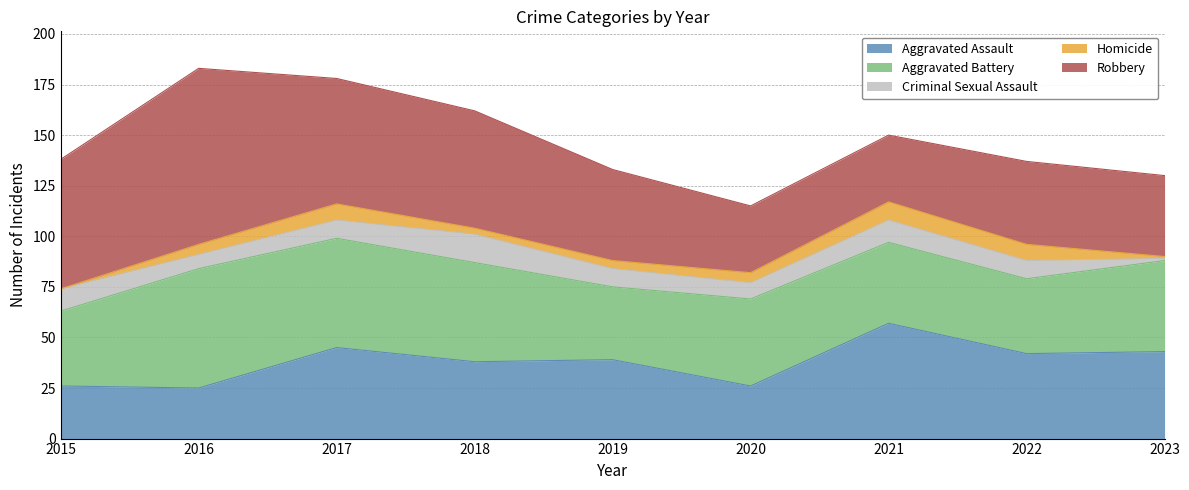

At which label is Robbery closest to 60?

2017